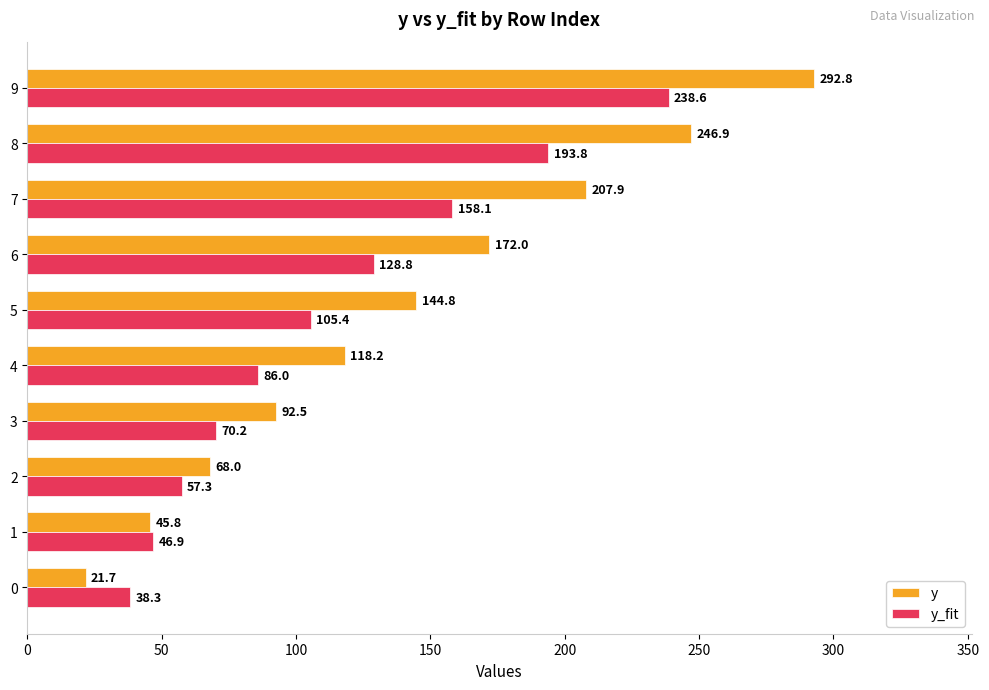

Which category has the highest value in the y series?

9